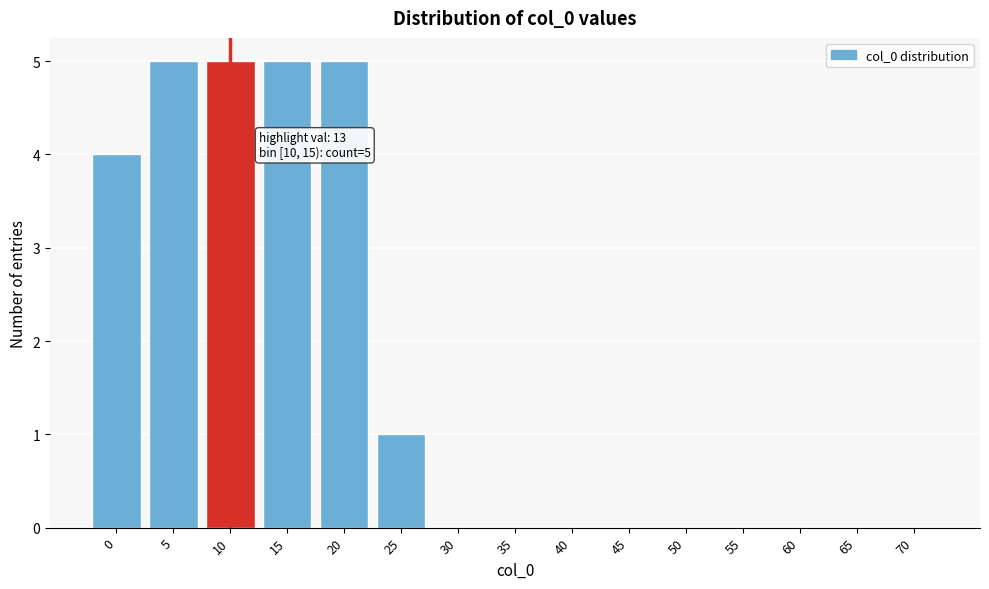

Reading left to right, what are all the values shown in this chart?

0=4	5=5	10=5	15=5	20=5	25=1	30=0	35=0	40=0	45=0	50=0	55=0	60=0	65=0	70=0